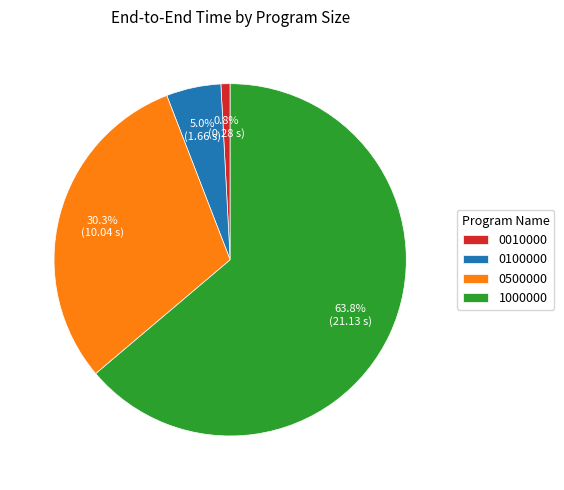

Which category accounts for the majority?

1000000